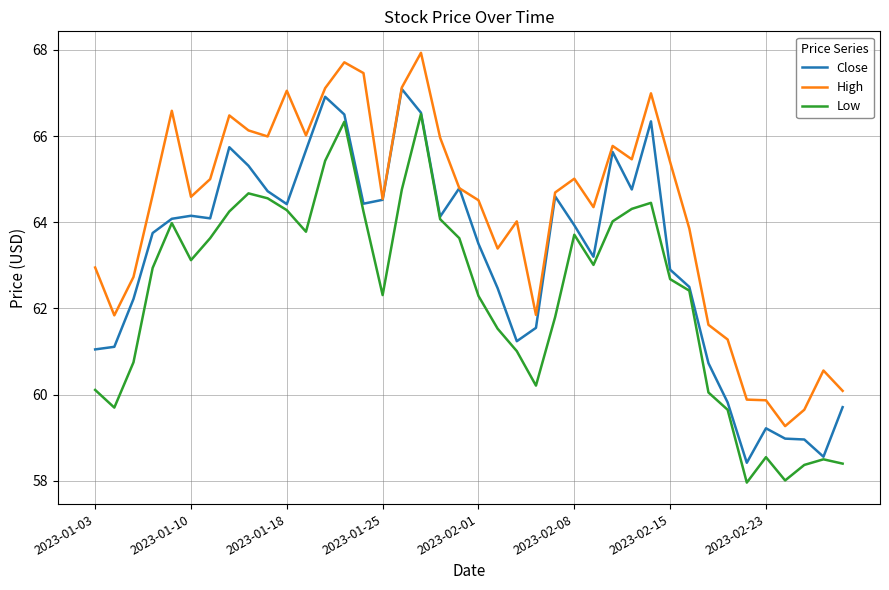

What is the average value of the Close series?

63.2